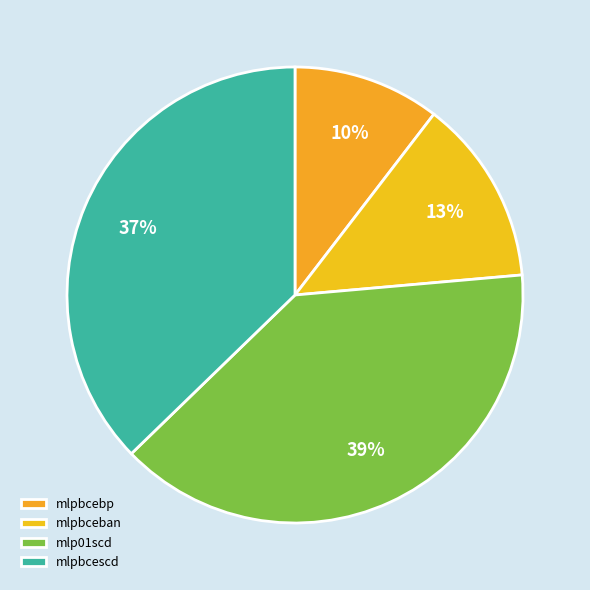

How many segments does this pie chart have?

4